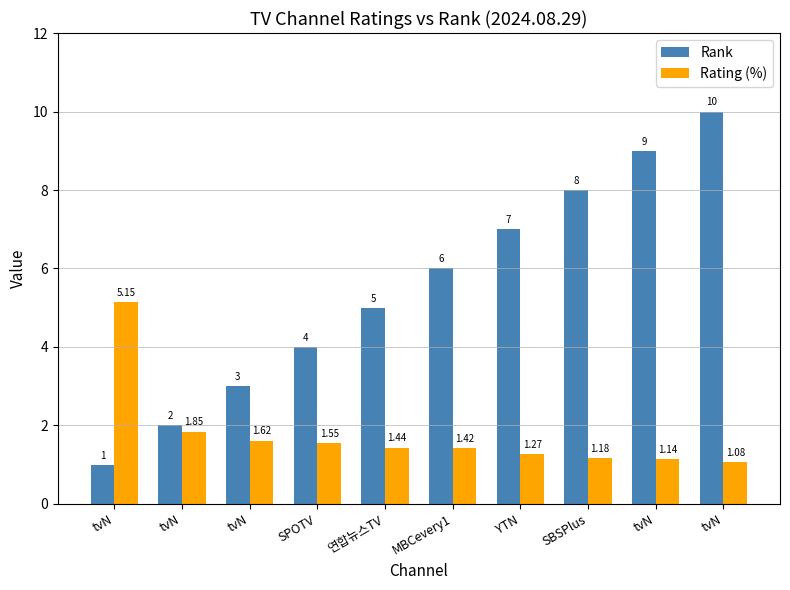

What is the sum of the Rank values at 연합뉴스TV and tvN?

8.0